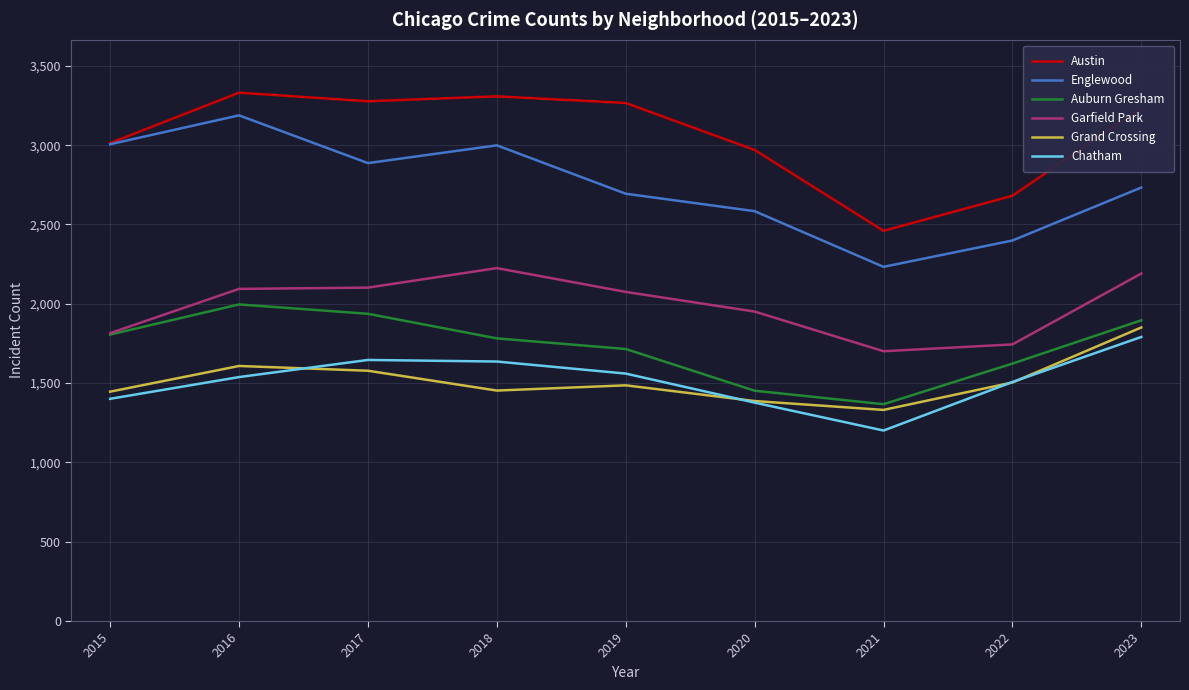

What are all the series names shown in the legend?

Austin, Englewood, Auburn Gresham, Garfield Park, Grand Crossing, Chatham